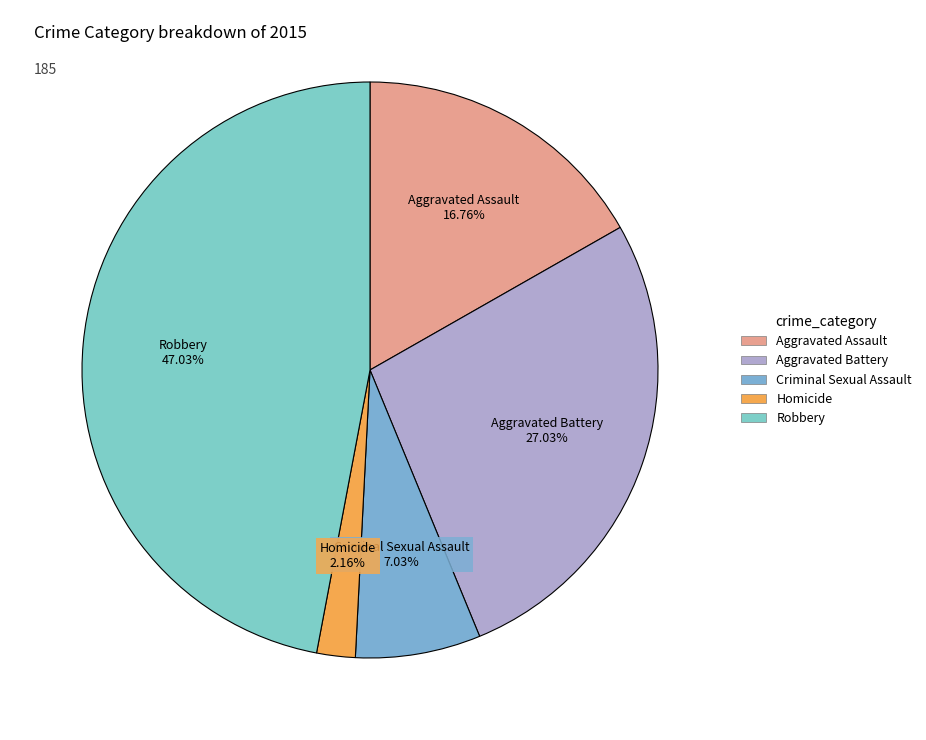

Which slice is the smallest?

Homicide